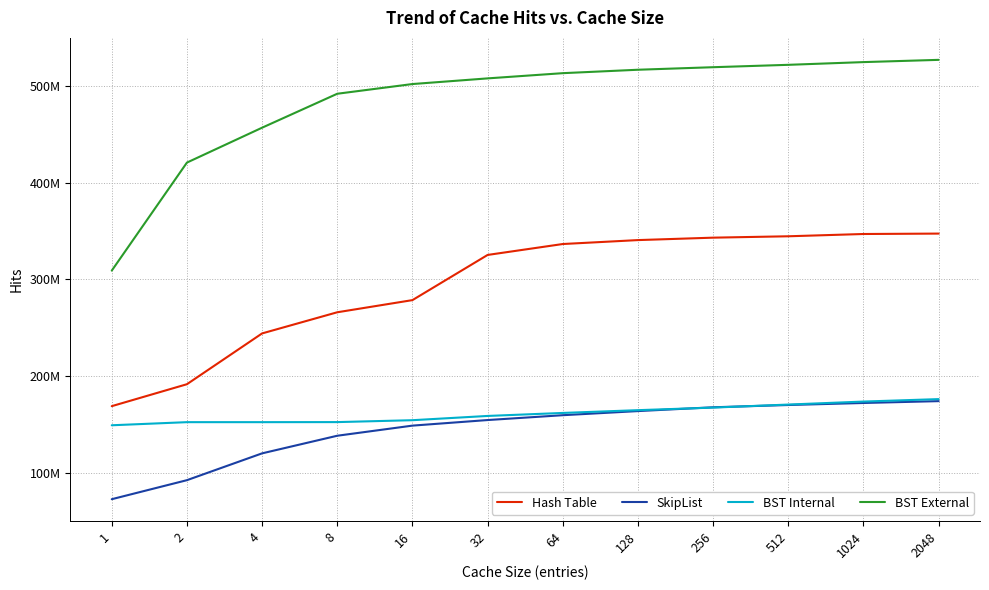

Does the chart have visible grid lines?

Yes